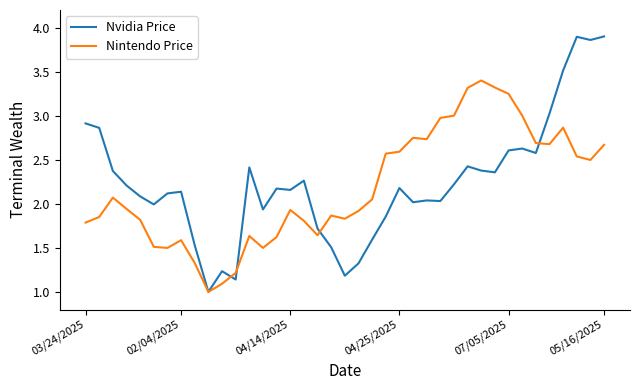

What is the smallest value displayed?

1.0